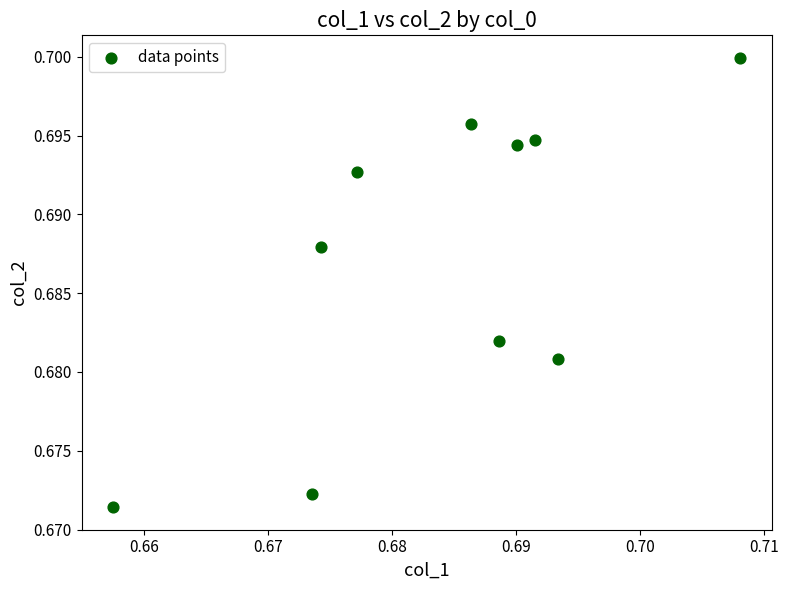

Count the number of points in this scatter plot.

10